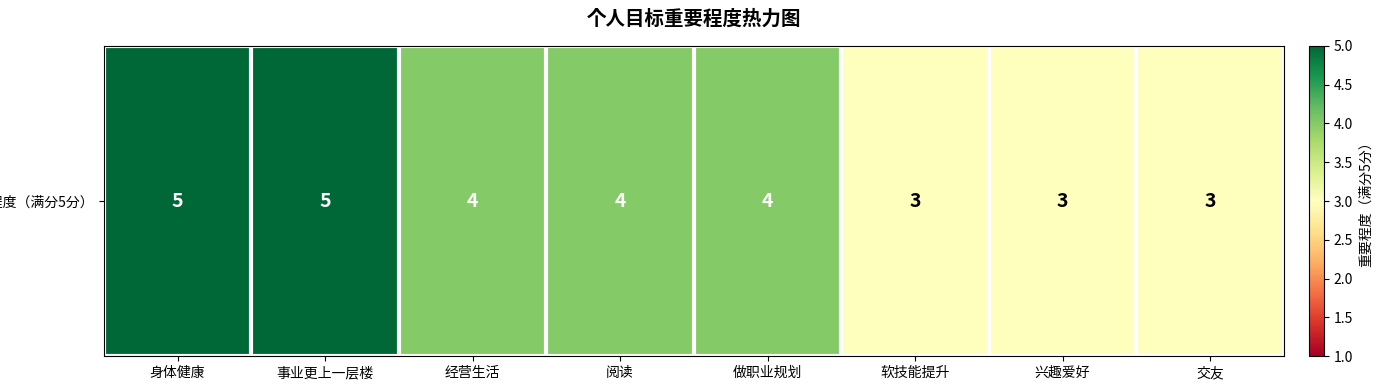

Between 阅读 and 身体健康, which is larger?

身体健康